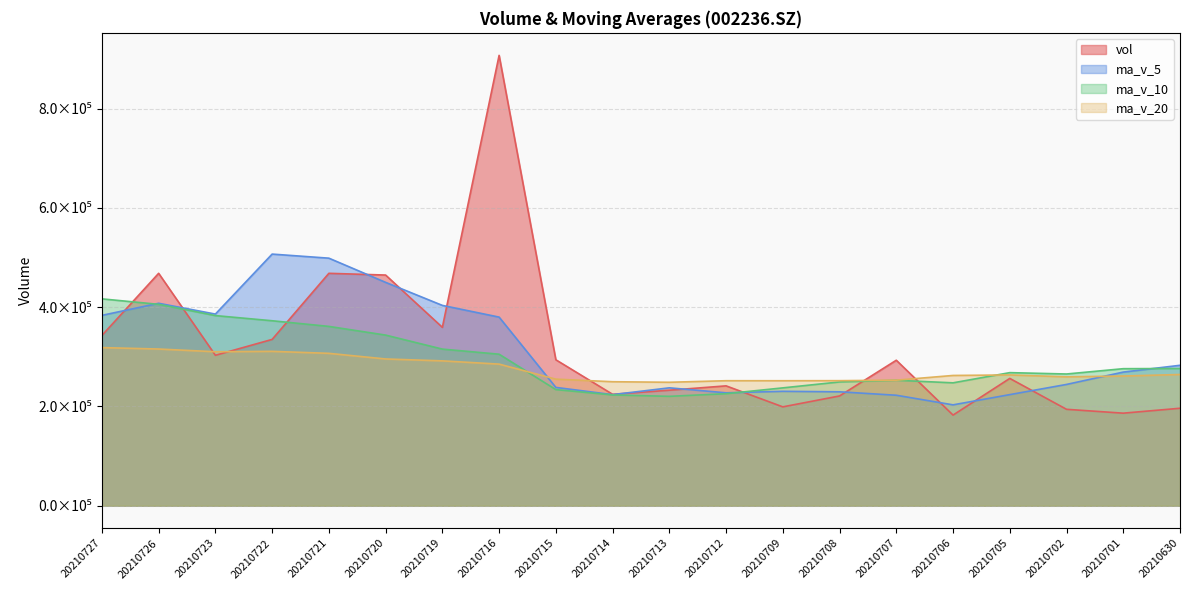

Between 20210715 and 20210702, which is larger?

20210715